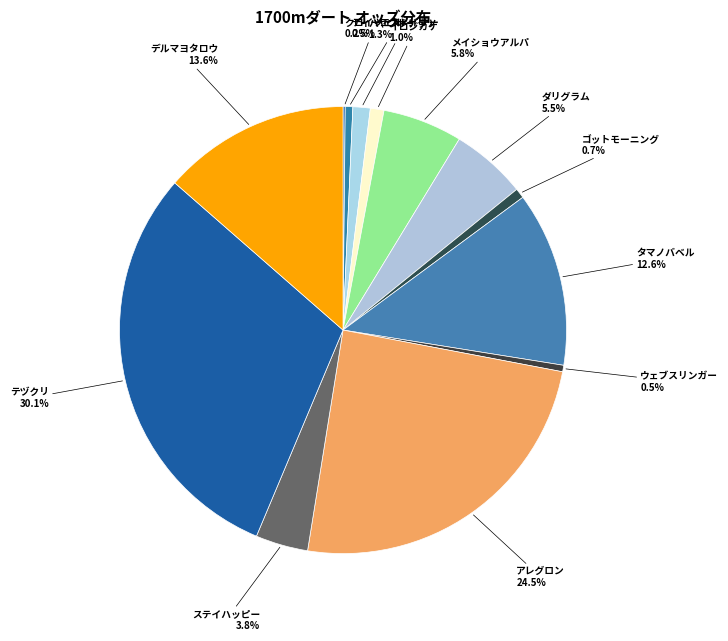

Does any single category account for the majority?

No